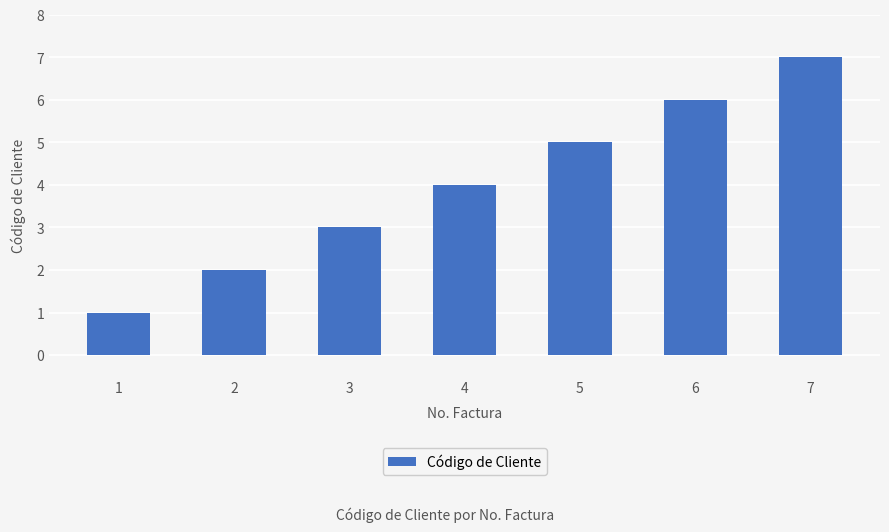

Reading left to right, what are all the values shown in this chart?

1=1	2=2	3=3	4=4	5=5	6=6	7=7